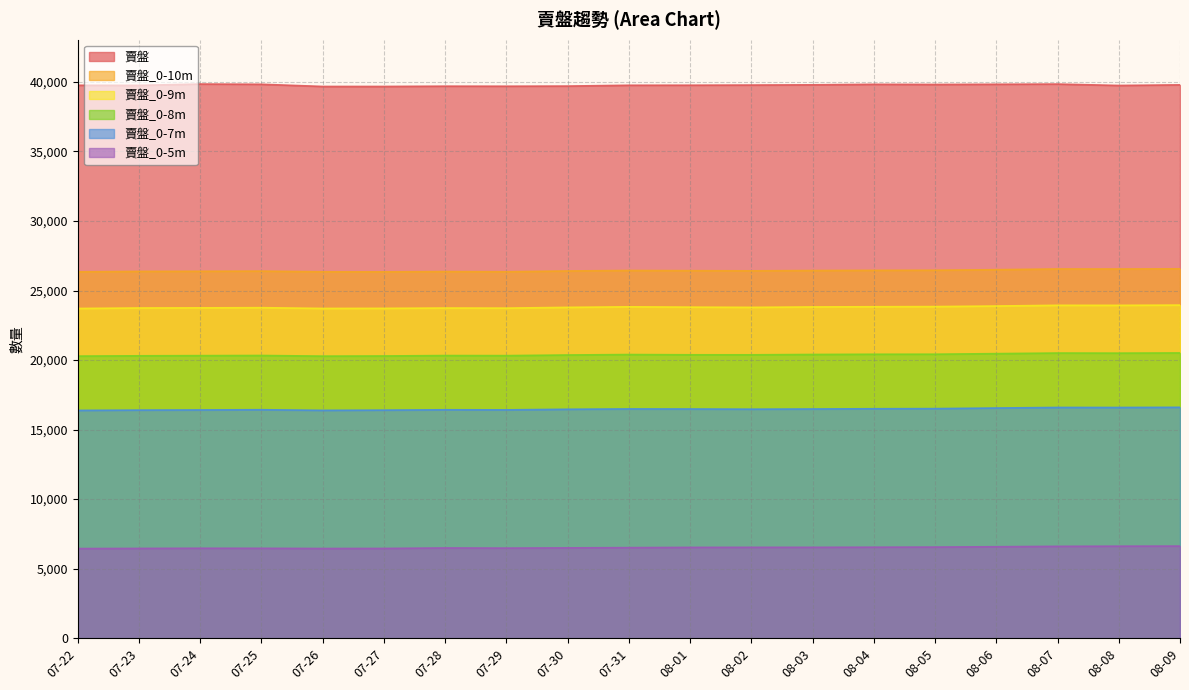

True or false: 賣盤_0-7m and 賣盤_0-10m intersect in this chart.

False